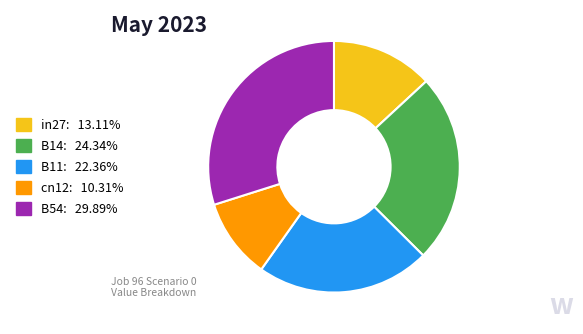

Is the sum of cn12 and B11 greater than half?

No